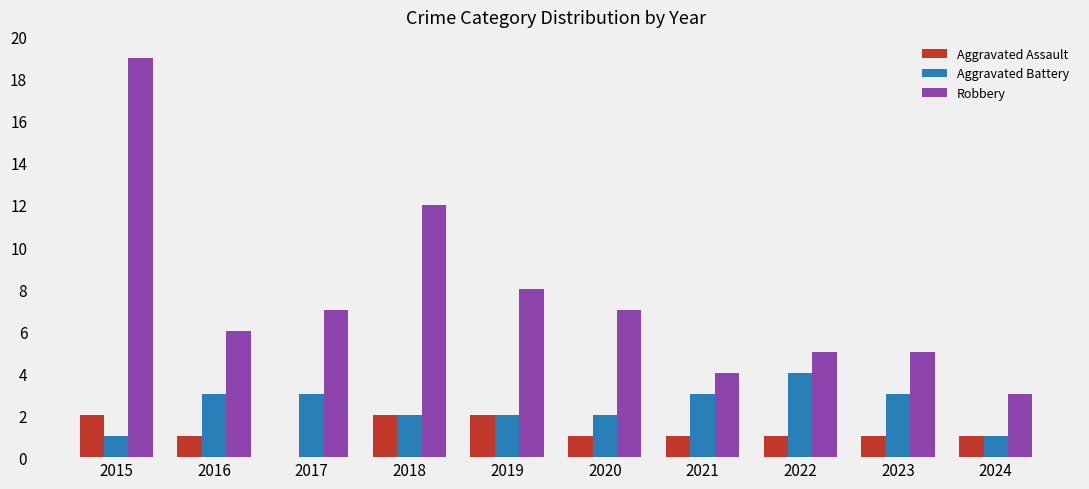

True or false: Aggravated Assault has a value of 1 at 2020.

True